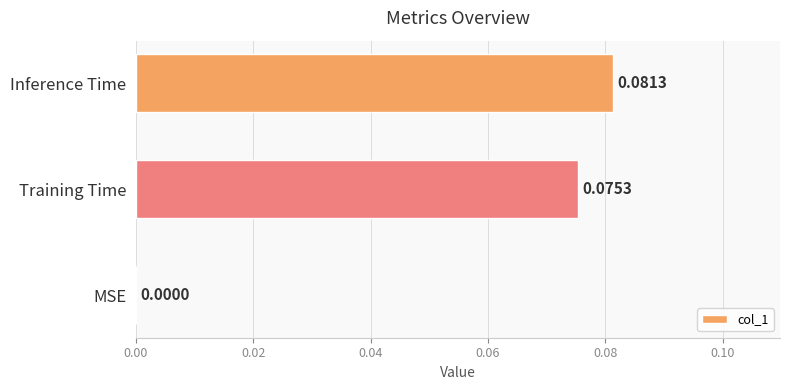

At which label is the value closest to 0?

MSE